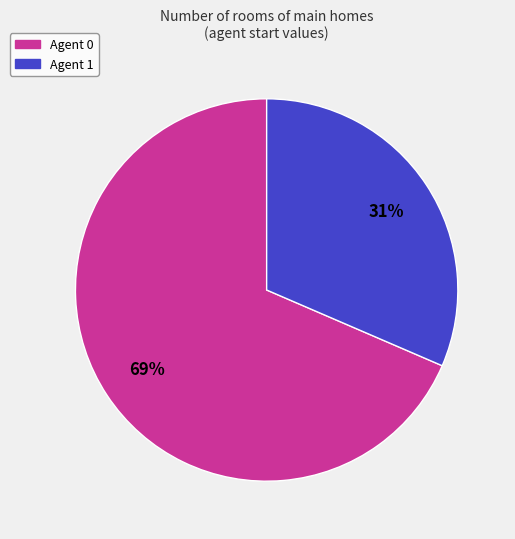

Count the number of slices in the pie.

2